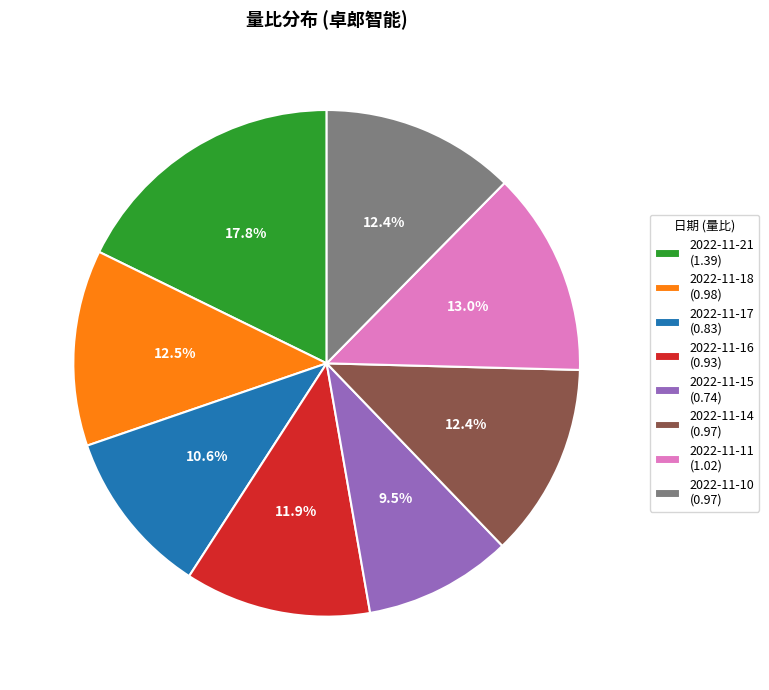

What percentage is NOT represented by 2022-11-10?

87.6%